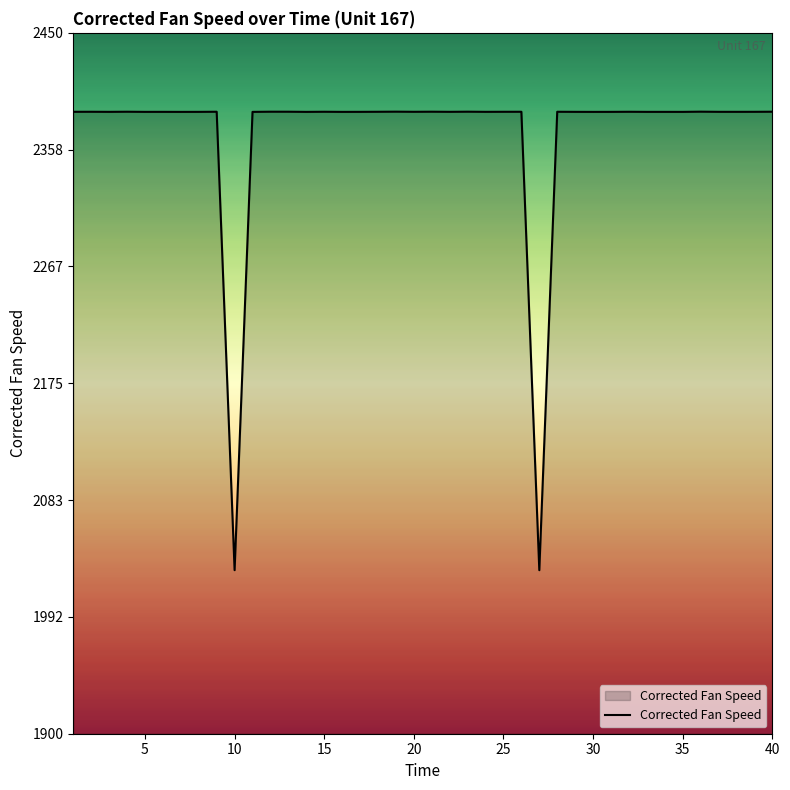

What is the smallest value displayed?

2028.3